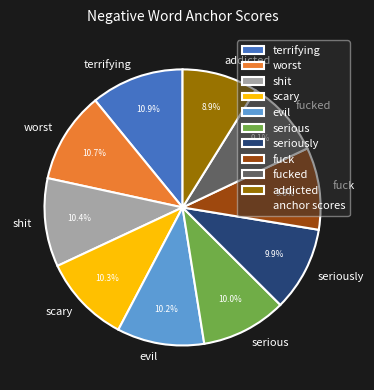

Count the number of slices in the pie.

10